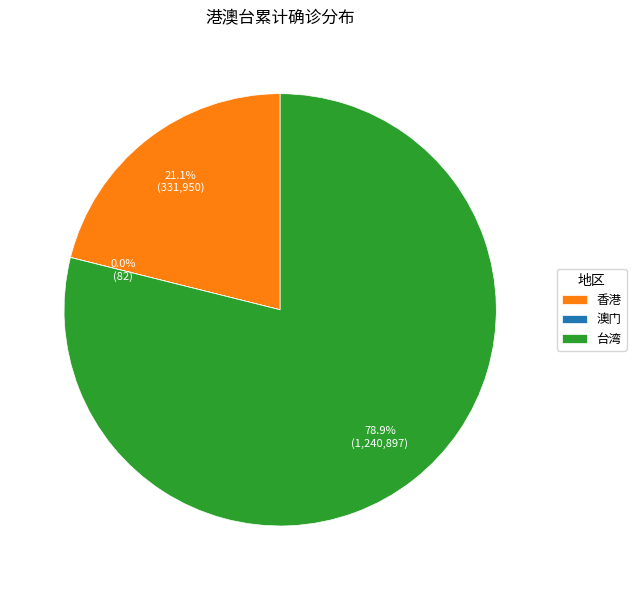

Is it true that 香港 is 21% of the pie?

True